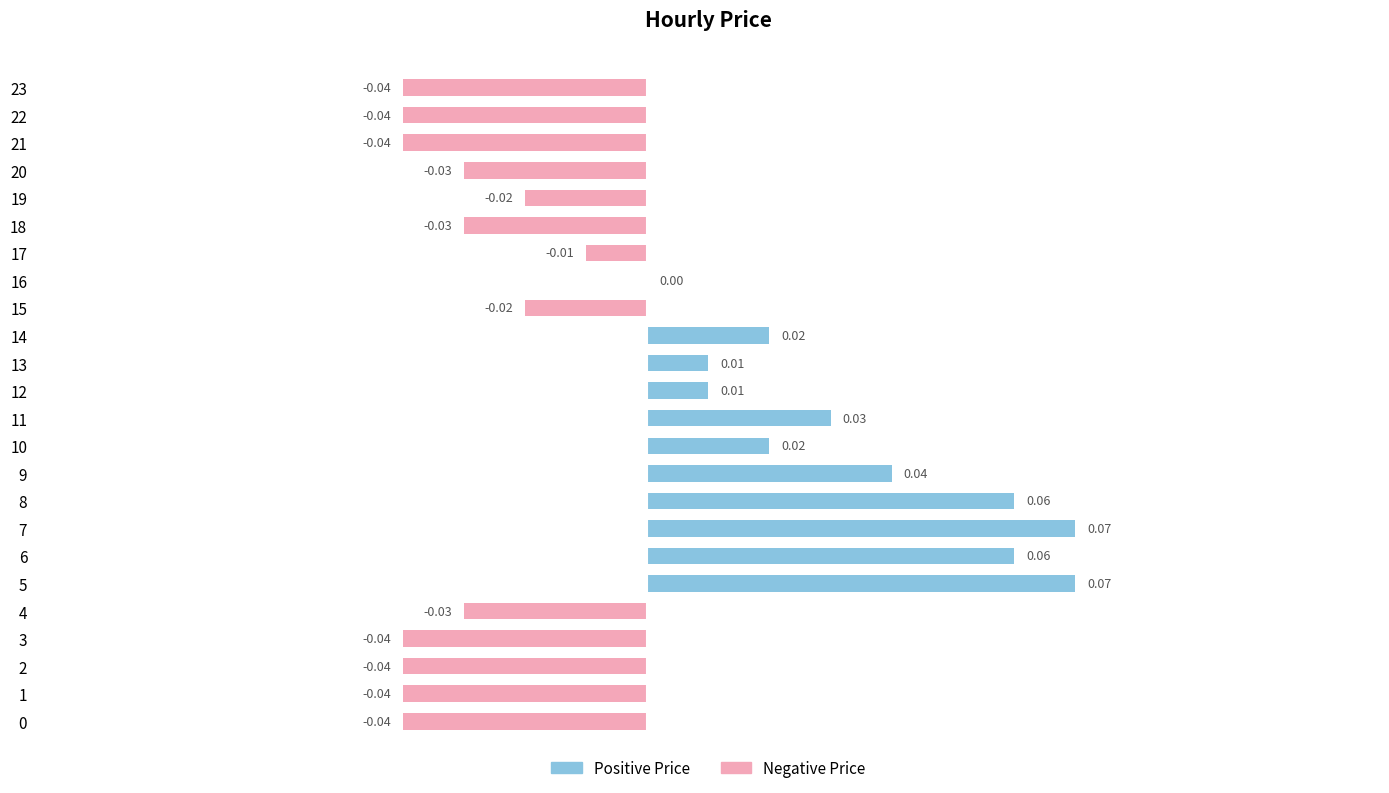

Is the value of Positive Price at 17 greater than the value of Negative Price at 10?

No